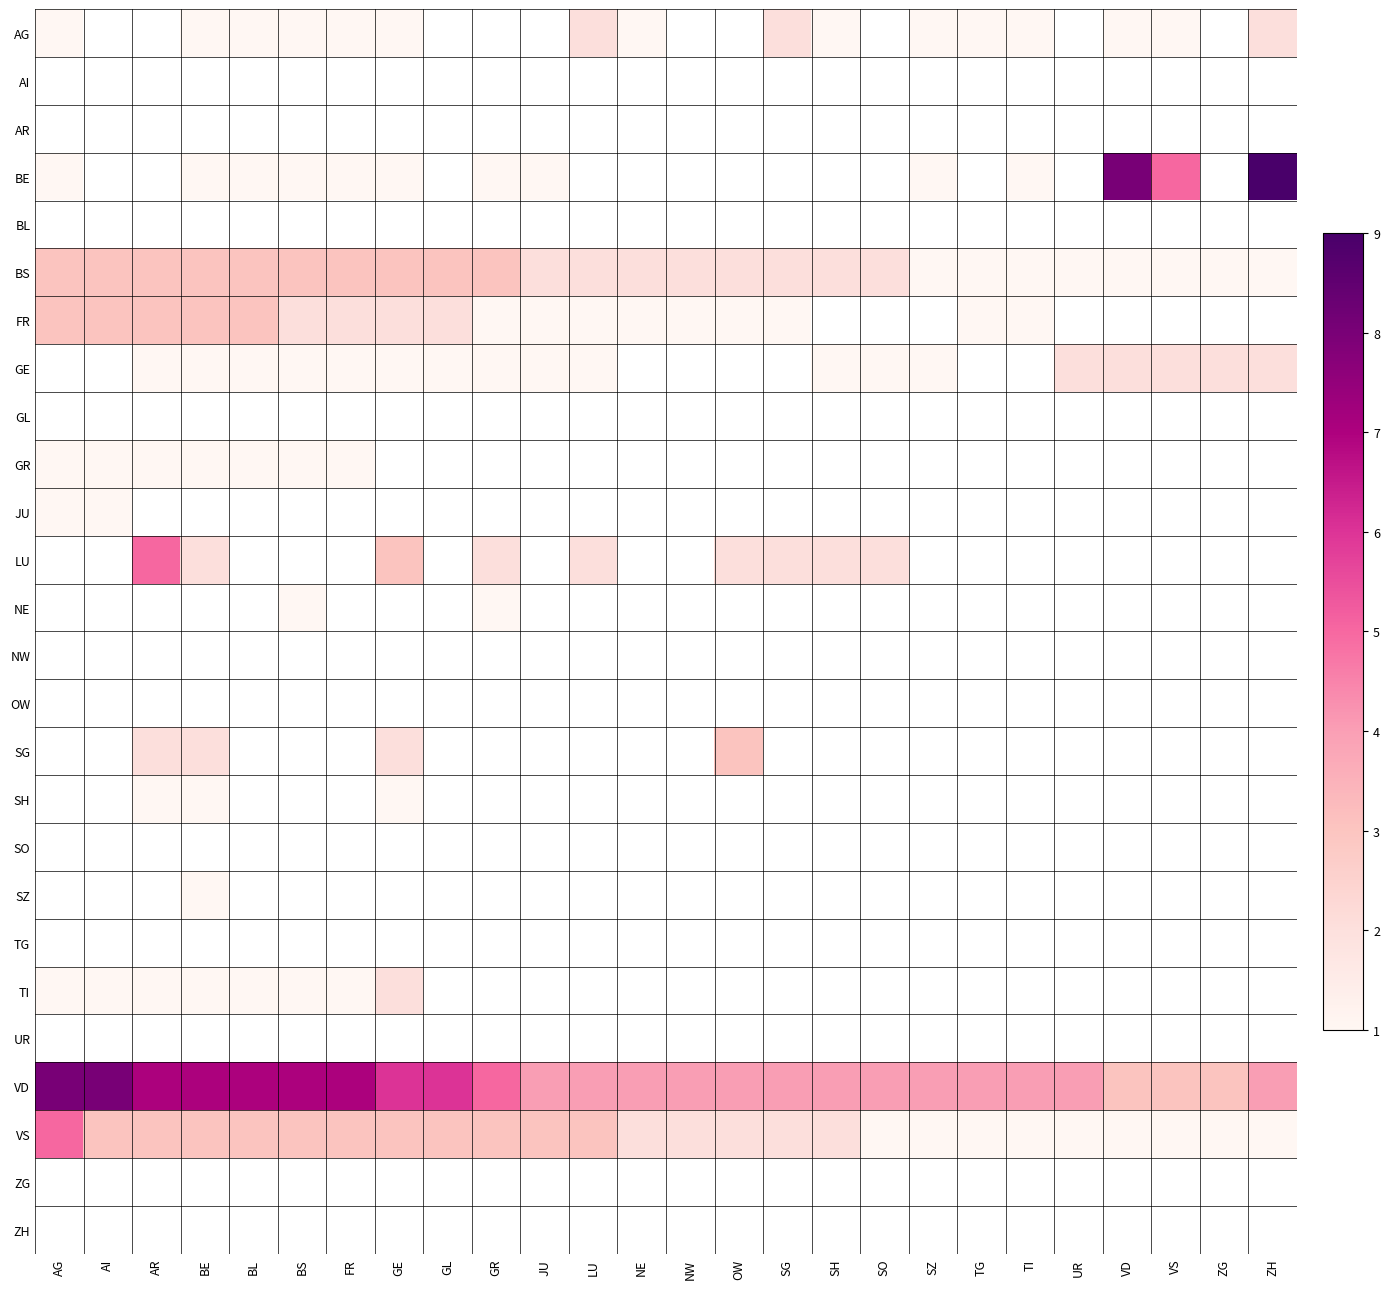

Which series has the largest range (max minus min)?

BE